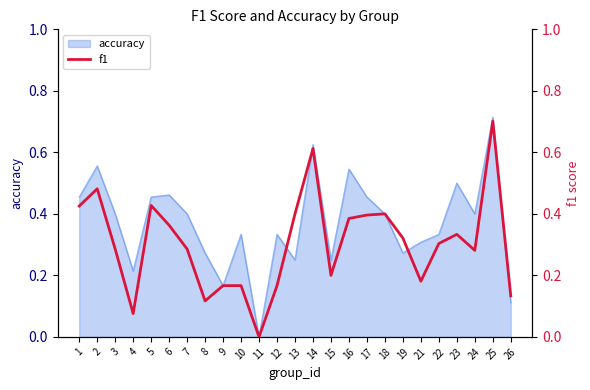

Where is the first local minimum?

4